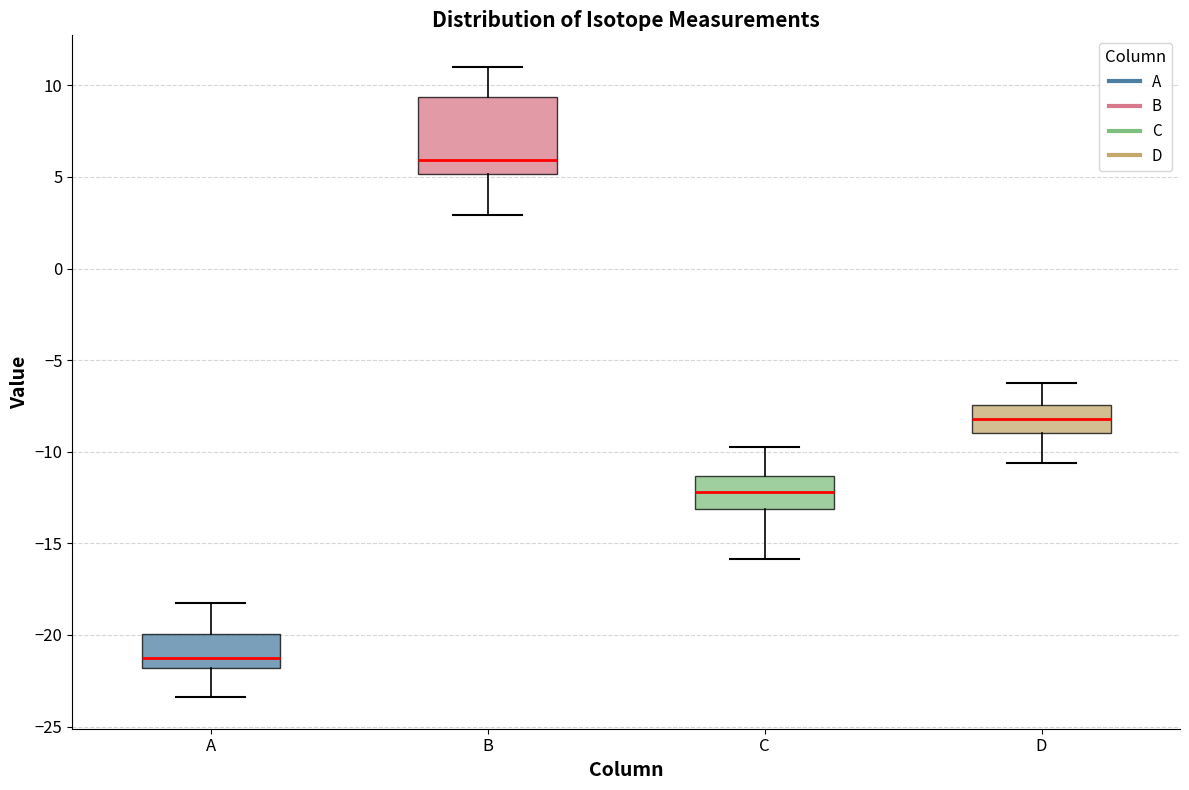

Reading left to right, transcribe this box plot: for each box, give where its median line is, the range the box spans, and where its two whiskers end, as read against the y-axis. The values are not printed on the chart, so give them approximately, as read against the axis.

A: median -21.0, box -22.0 to -20.0, whiskers -23.5 to -18.0
B: median 6.0, box 5.0 to 9.5, whiskers 3.0 to 11.0
C: median -12.0, box -13.0 to -11.5, whiskers -16.0 to -10.0
D: median -8.0, box -9.0 to -7.5, whiskers -10.5 to -6.5